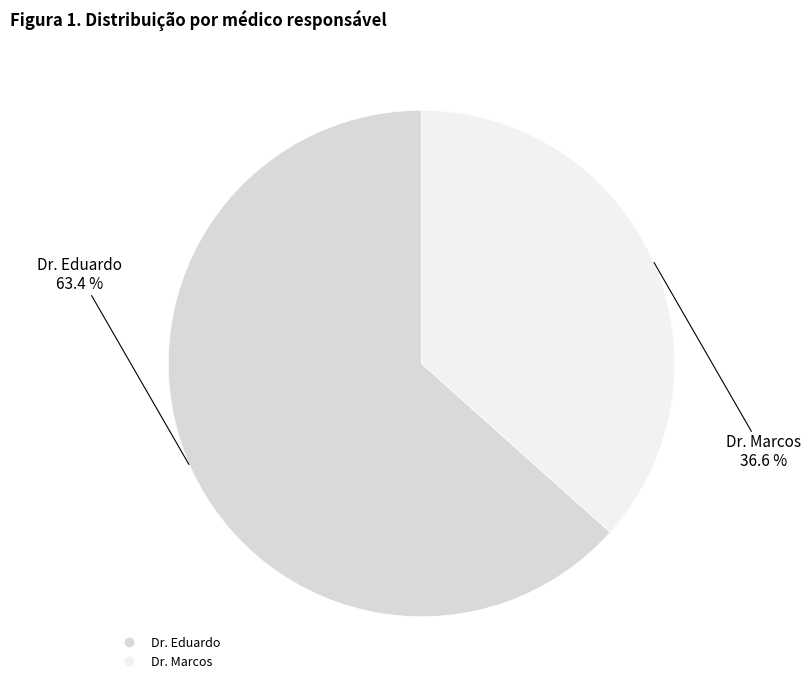

Rank the categories by value from lowest to highest.

Dr. Marcos, Dr. Eduardo